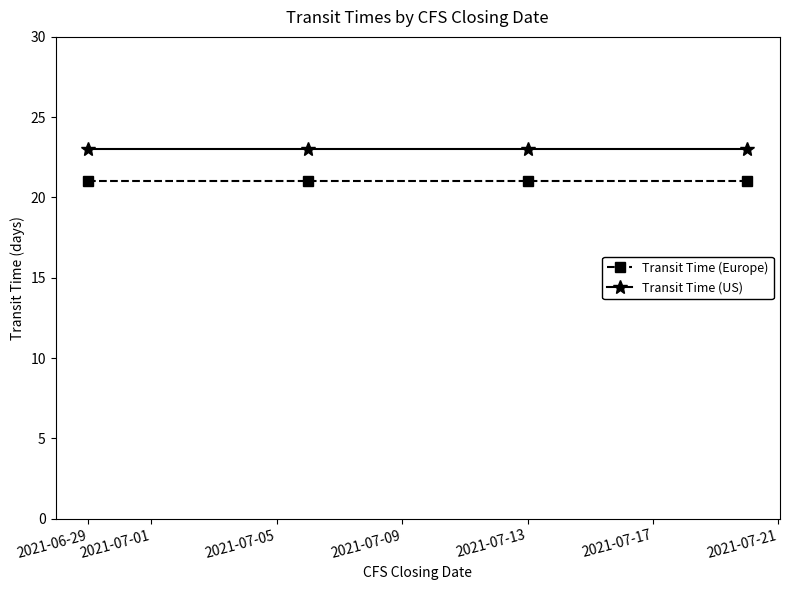

What is the maximum value for Transit Time (US)?

23